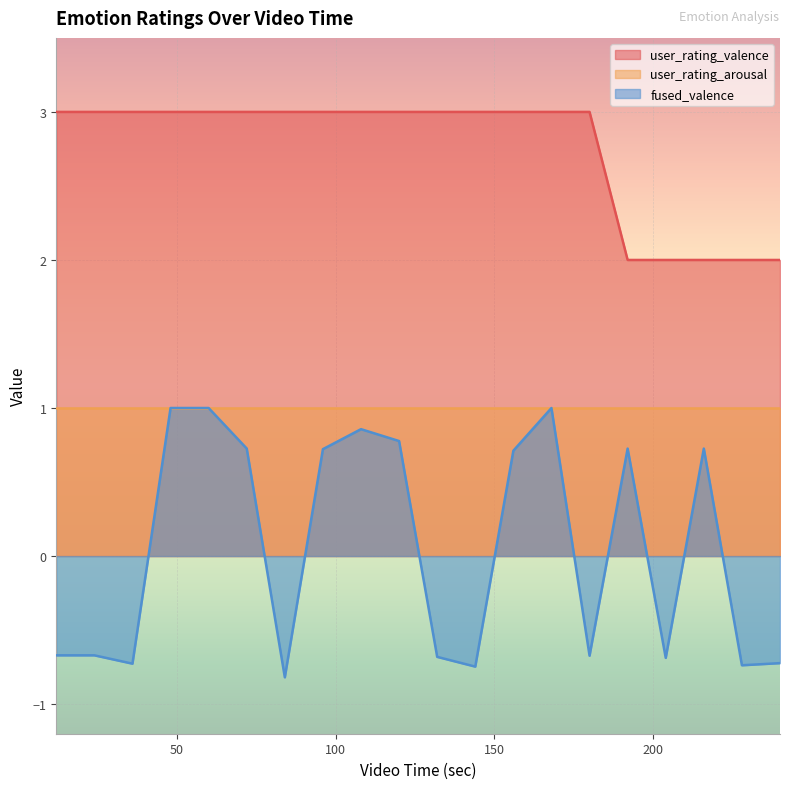

How many positive values does the fused_valence series have?

10